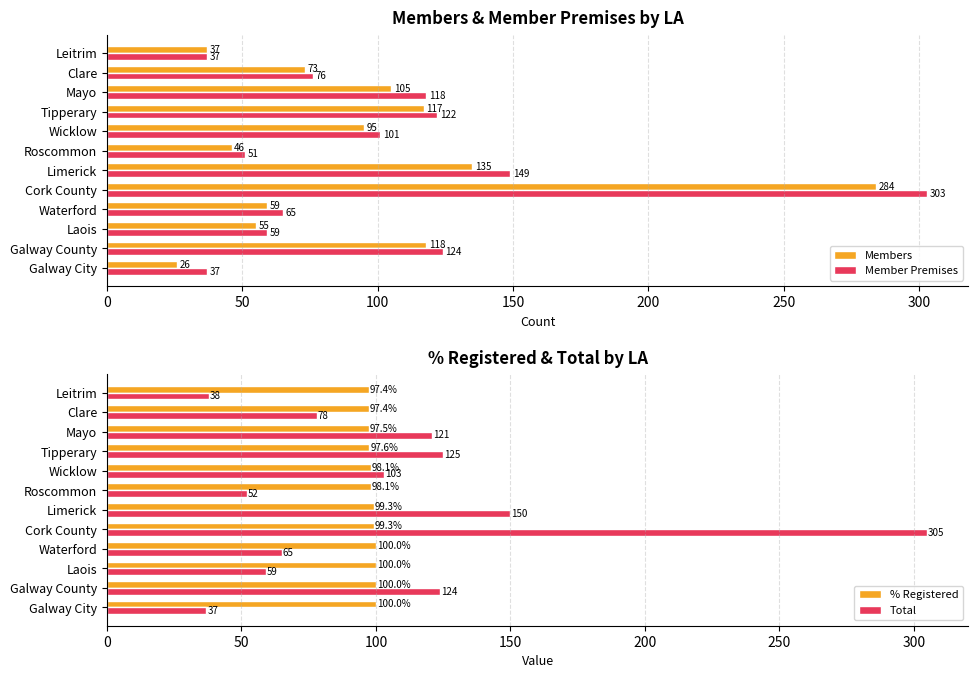

The Total series shows 52.0 at Roscommon. True or false?

True